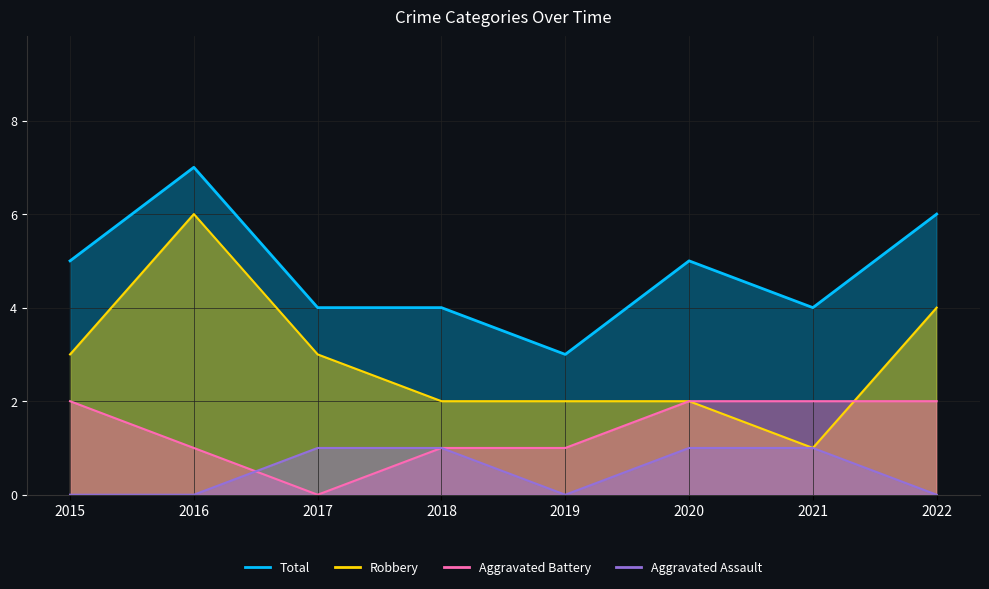

Where is the first local minimum for Robbery?

2021